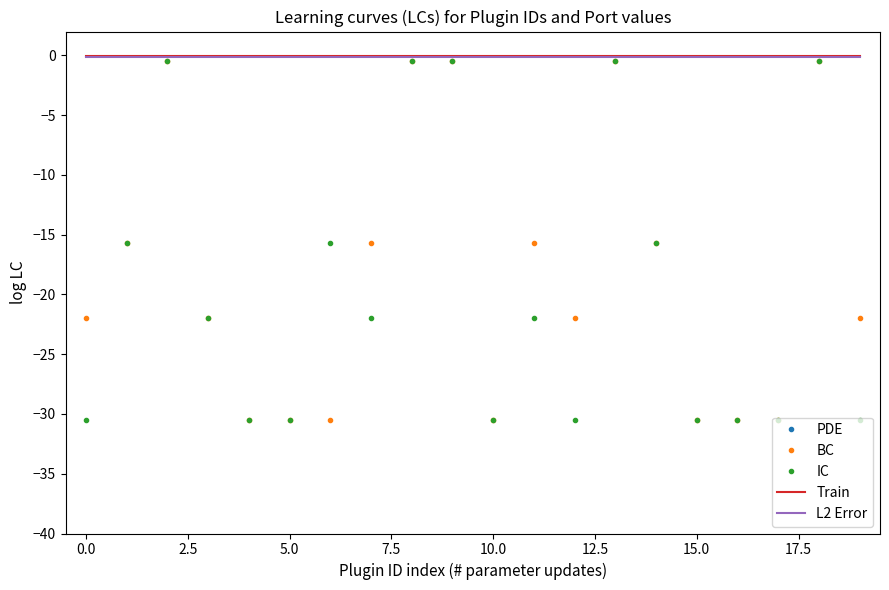

Is it true that Train equals -0.1 at 0.0?

True